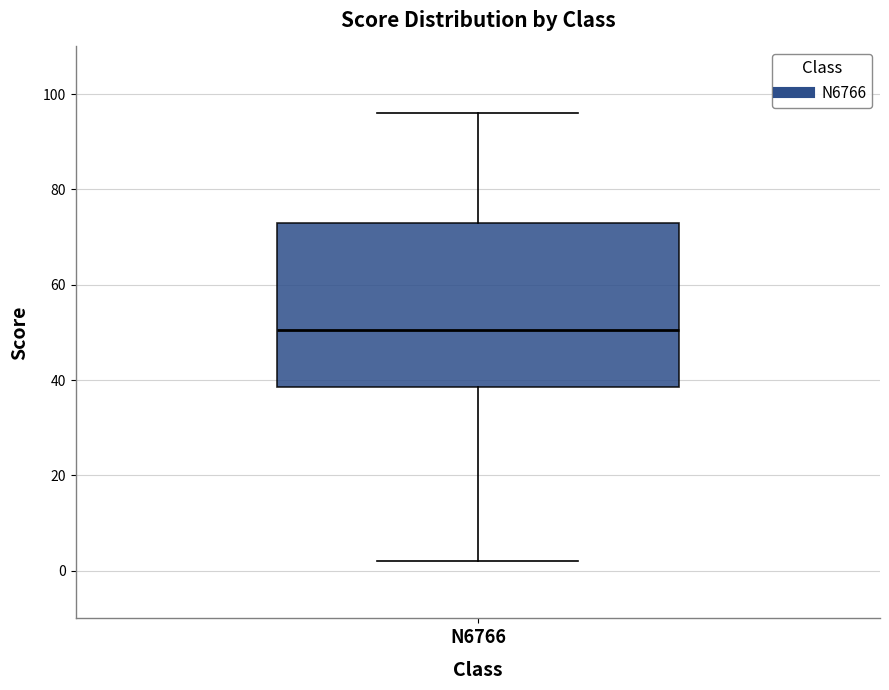

Read this box plot against the y-axis: the position of the median line, the range covered by the box, and the ends of both whiskers. The values are not printed on the chart, so give them approximately, as read against the axis.

median 50, box 38 to 74, whiskers 2 to 96